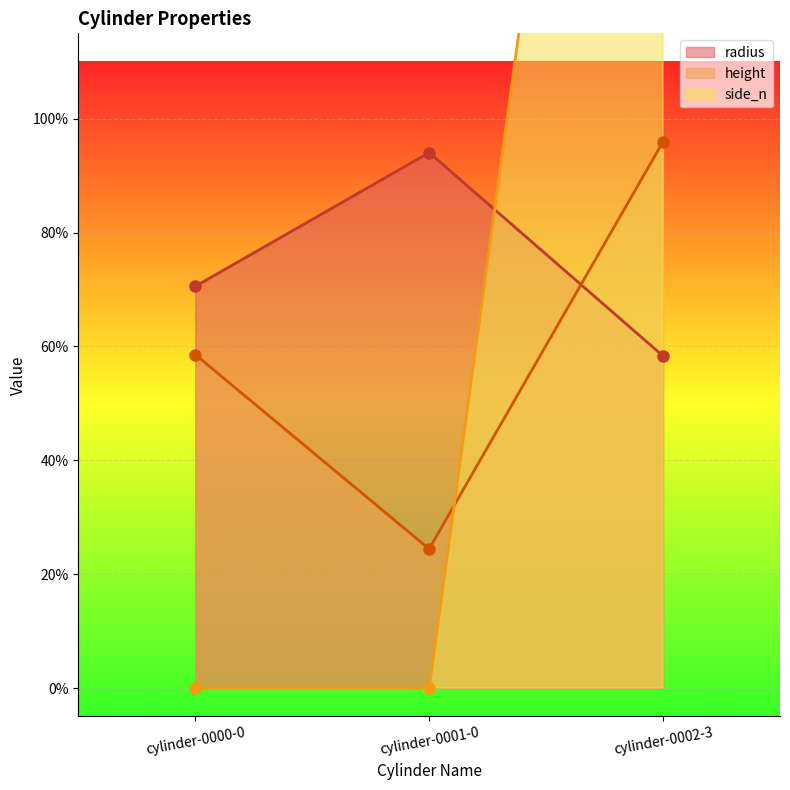

Is it true that side_n equals -2.0 at cylinder-0000-0?

False